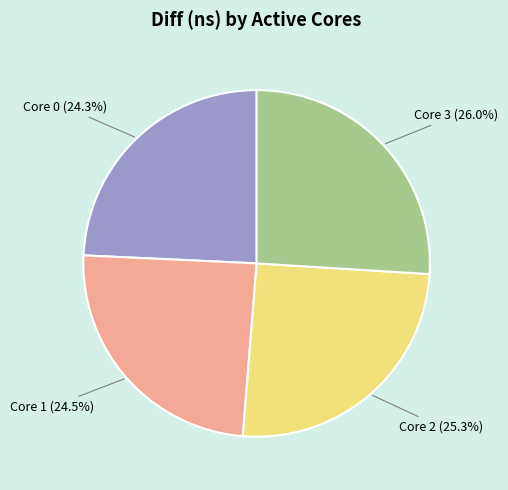

Combined, what portion of the pie is Core 0 and Core 3?

50.2%